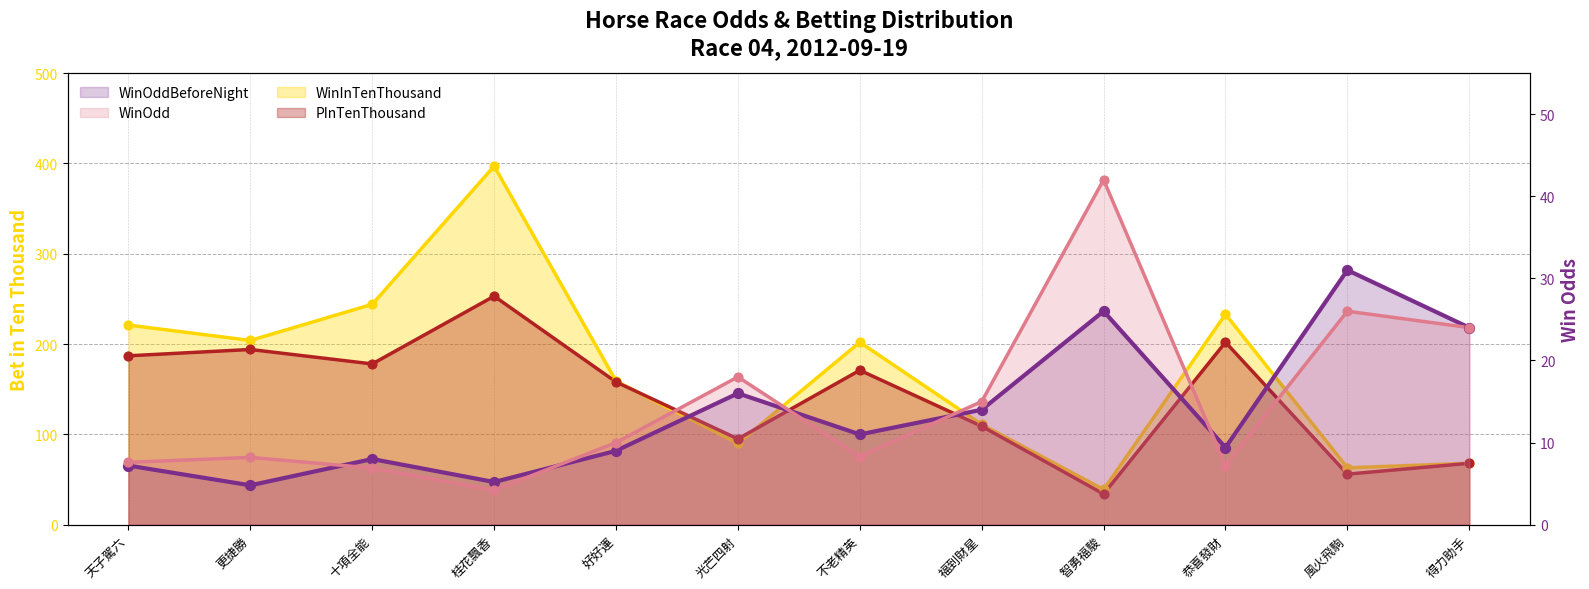

Which series has the largest Y range (max minus min)?

WinInTenThousand